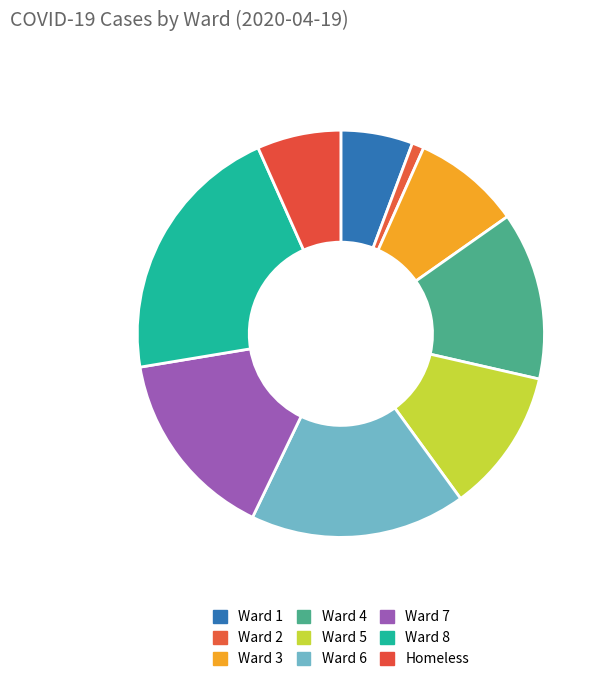

To the nearest percent, what portion does Ward 1 represent?

6%